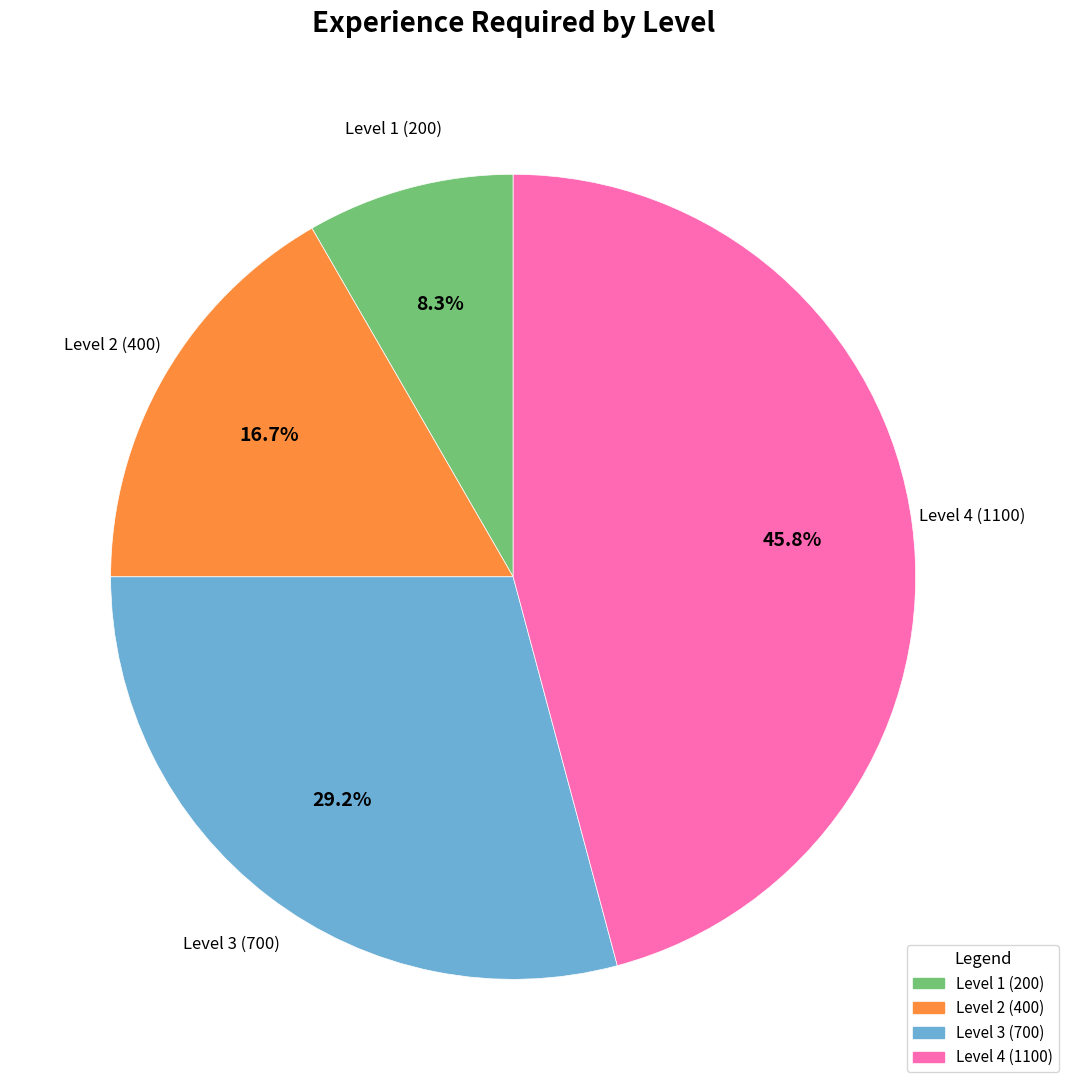

True or false: Level 1 (200) accounts for 8% of the total.

True